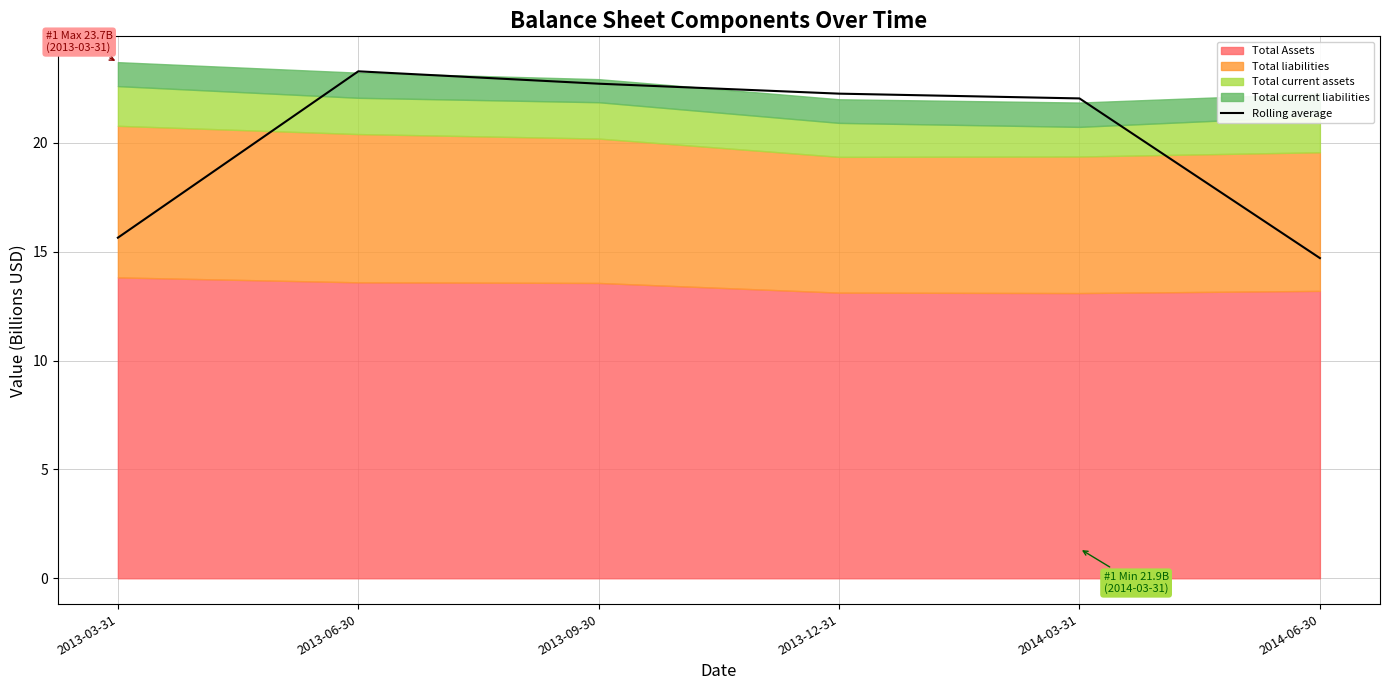

List the labels in order of value, largest first.

2013-06-30, 2013-09-30, 2013-12-31, 2014-03-31, 2013-03-31, 2014-06-30